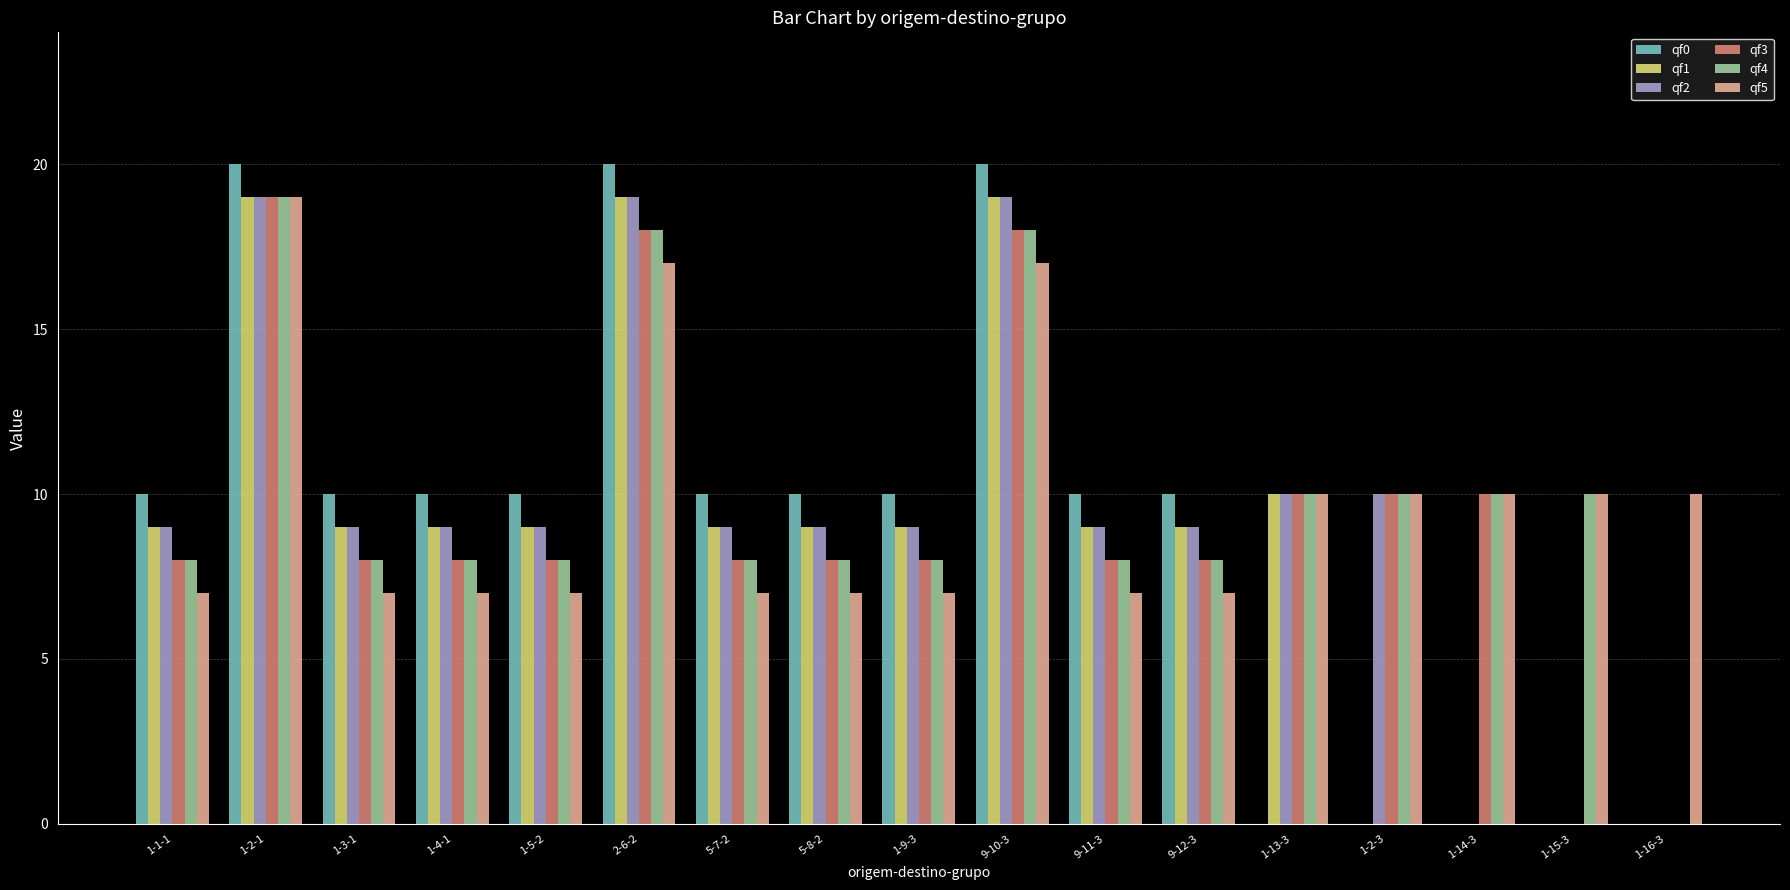

What is the maximum value shown in the chart?

20